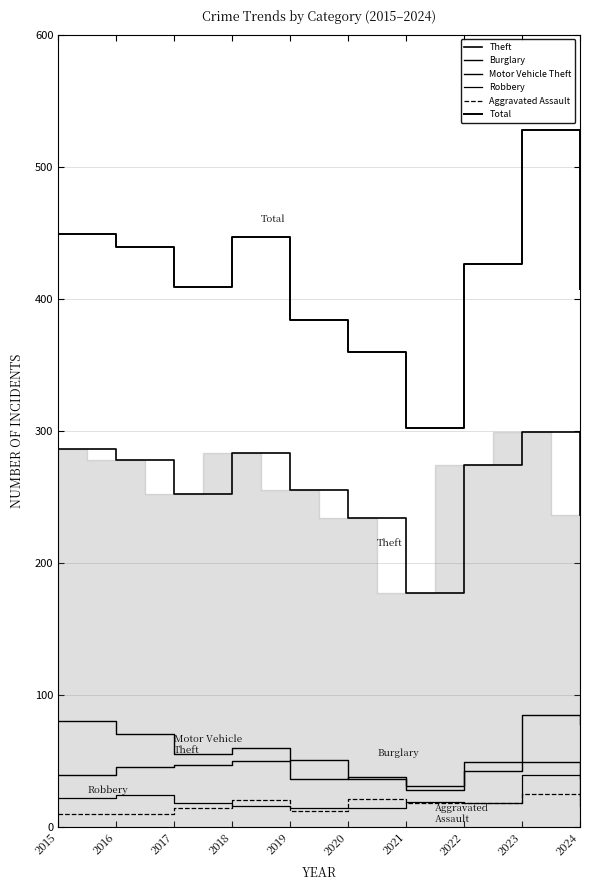

Is the value of Total at 2021 greater than the value of Motor Vehicle Theft at 2016?

Yes